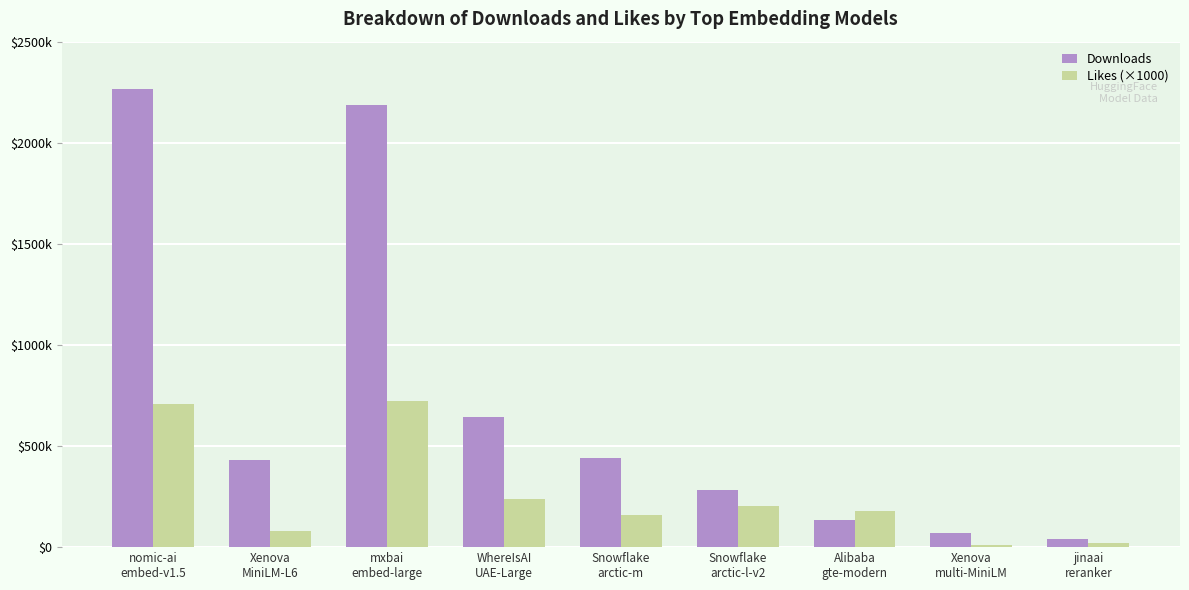

The Downloads series shows 643944 at WhereIsAI
UAE-Large. True or false?

True